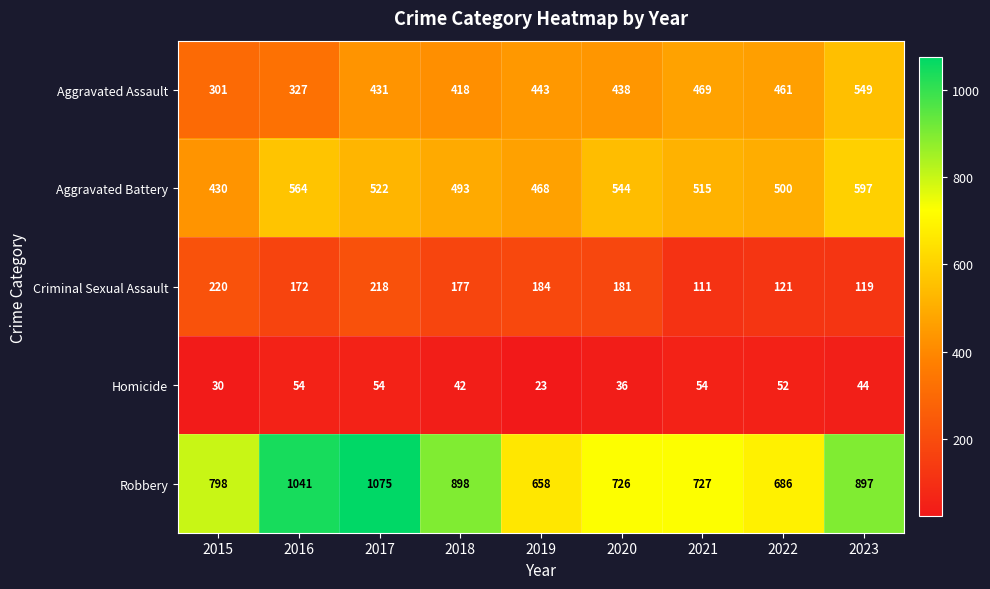

Which series changed the most between 2015 and 2018?

Aggravated Assault